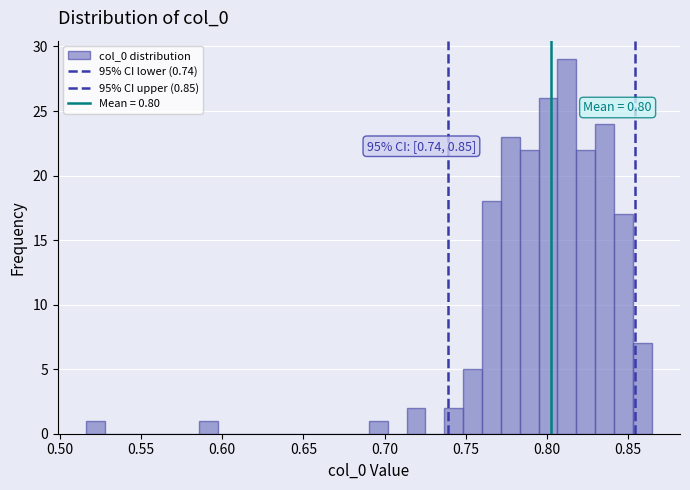

Around what value on the x-axis is the tallest bar? Give the approximate position of its centre, as read against the axis.

0.810